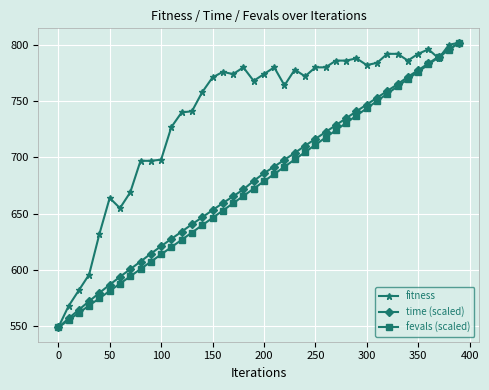

What is the value of the fevals (scaled) point at the 5th from the left?

574.9